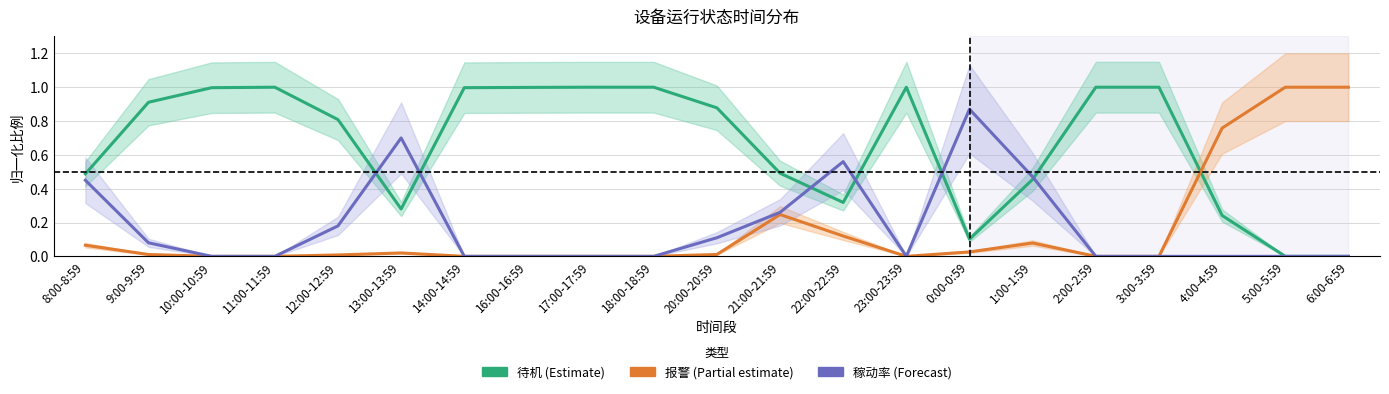

What is the average value of the 待机 series?

0.7